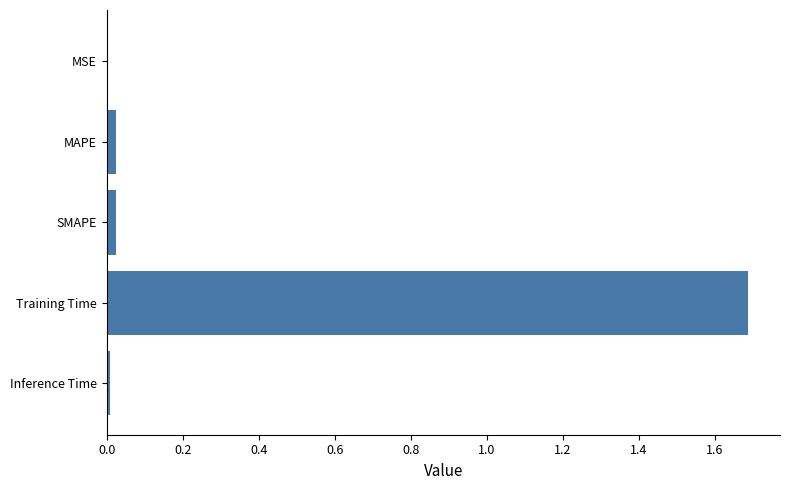

Is it true that the value at MAPE is 0.0?

True